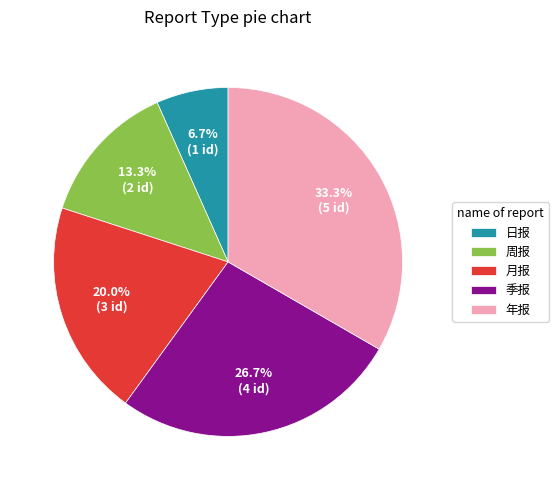

Is 日报 the majority of the pie?

No